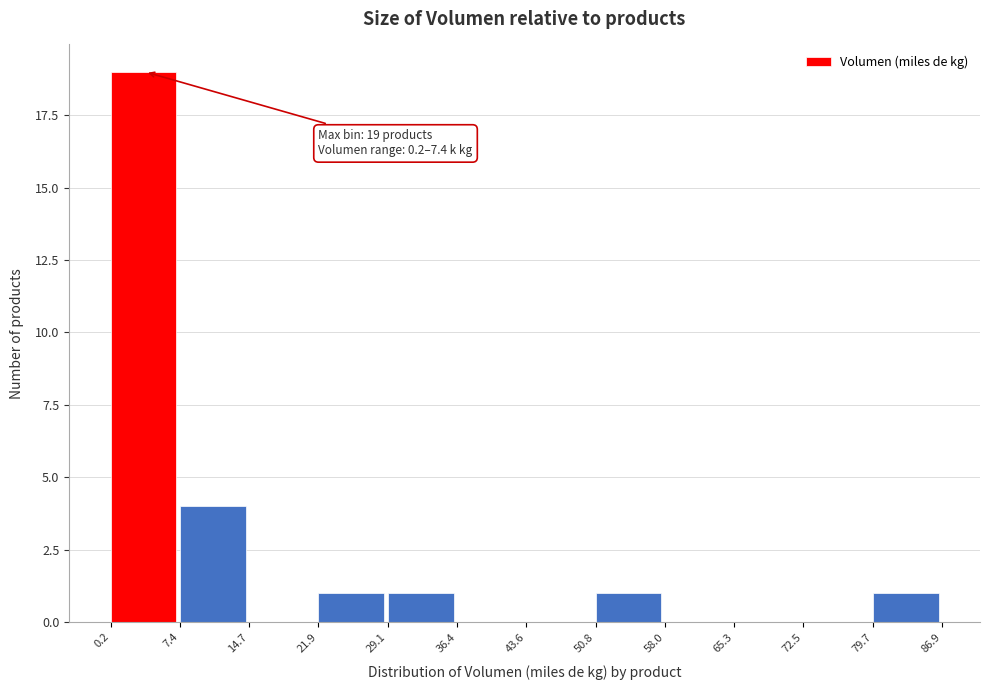

Over which range of the x-axis is the bar tallest?

0.2 to 7.4